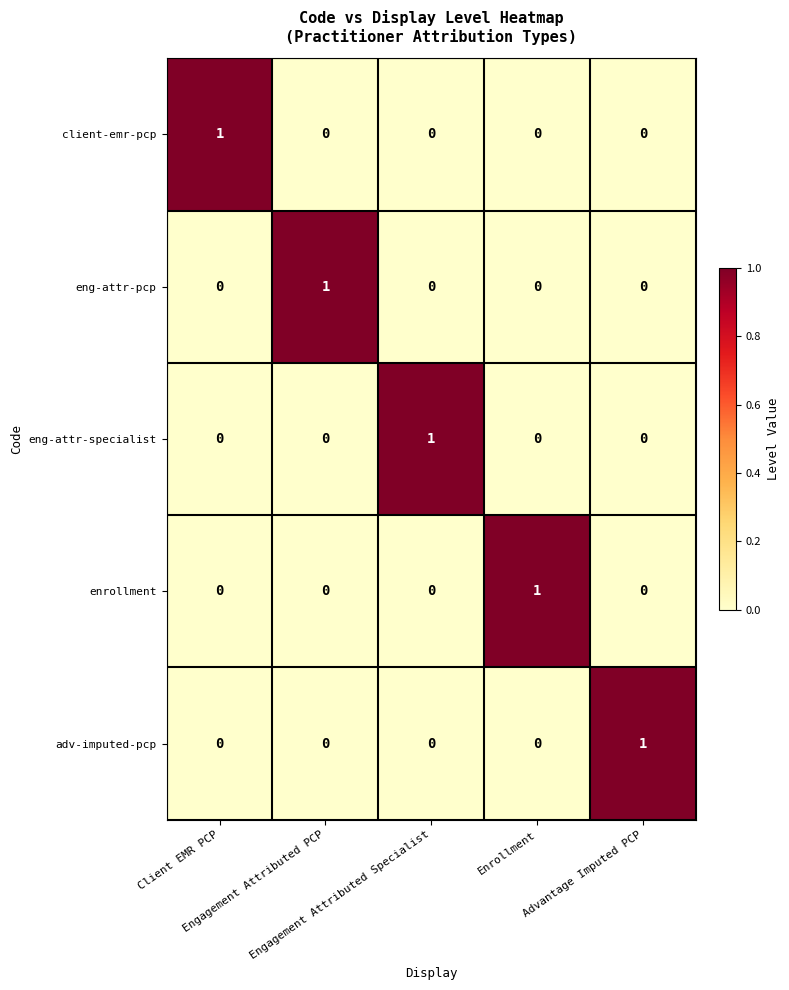

Count the eng-attr-specialist values in the range 0 to 1.

5